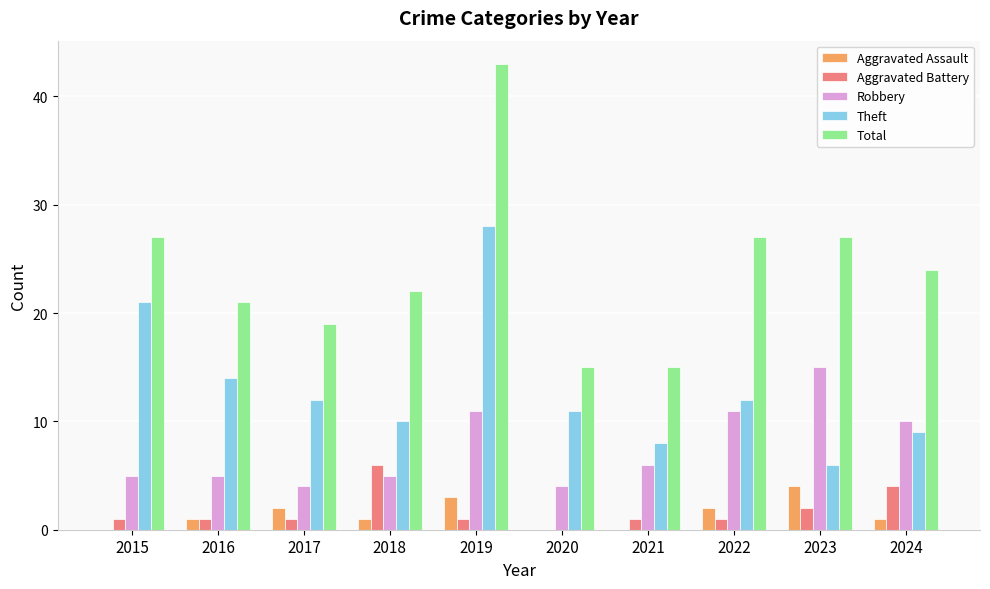

Reading right to left, list all the values displayed in this chart.

Aggravated Assault: 1	4	2	0	0	3	1	2	1	0
Aggravated Battery: 4	2	1	1	0	1	6	1	1	1
Robbery: 10	15	11	6	4	11	5	4	5	5
Theft: 9	6	12	8	11	28	10	12	14	21
Total: 24	27	27	15	15	43	22	19	21	27